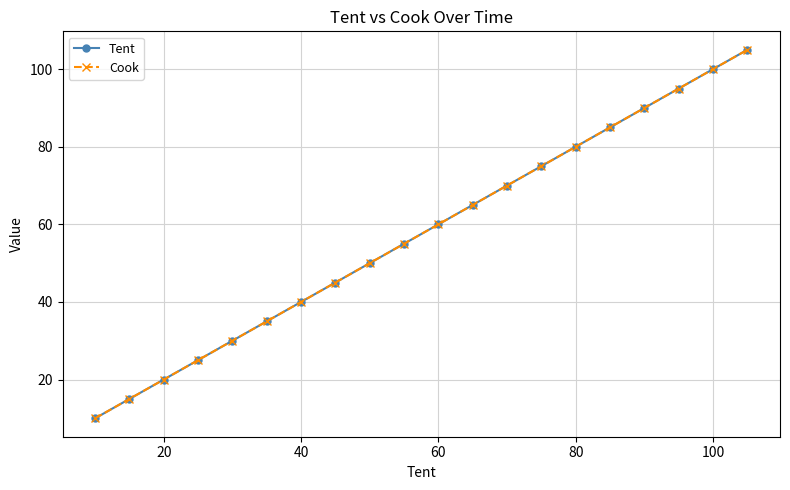

Does the chart have visible grid lines?

Yes